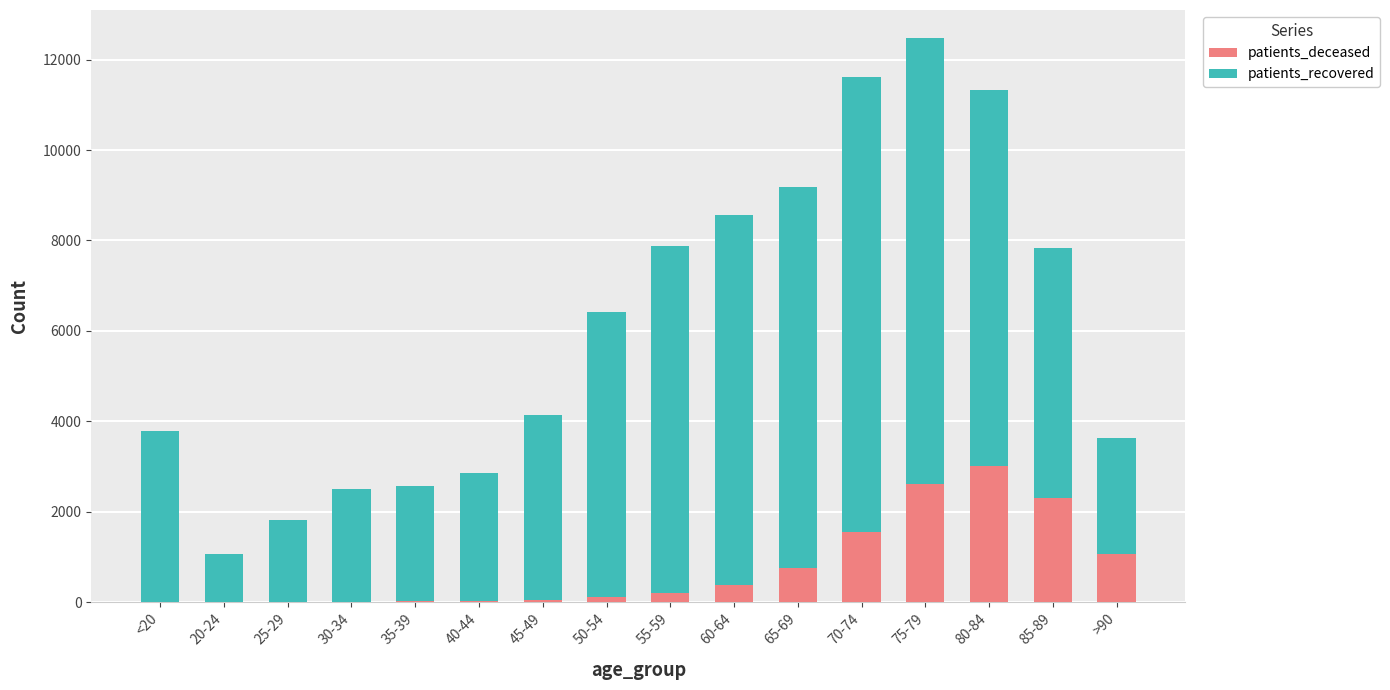

Which category has the highest value in the patients_deceased series?

80-84